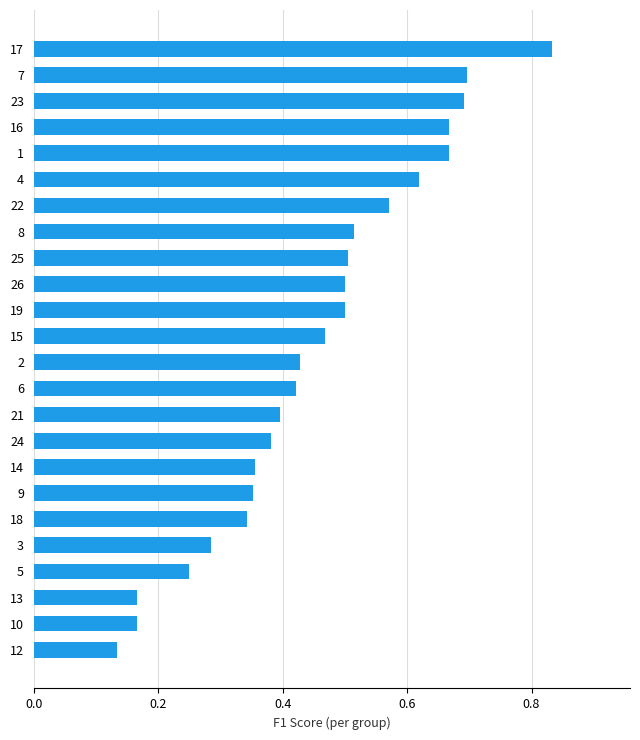

What is the change in value from 13 to 4?

+0.5